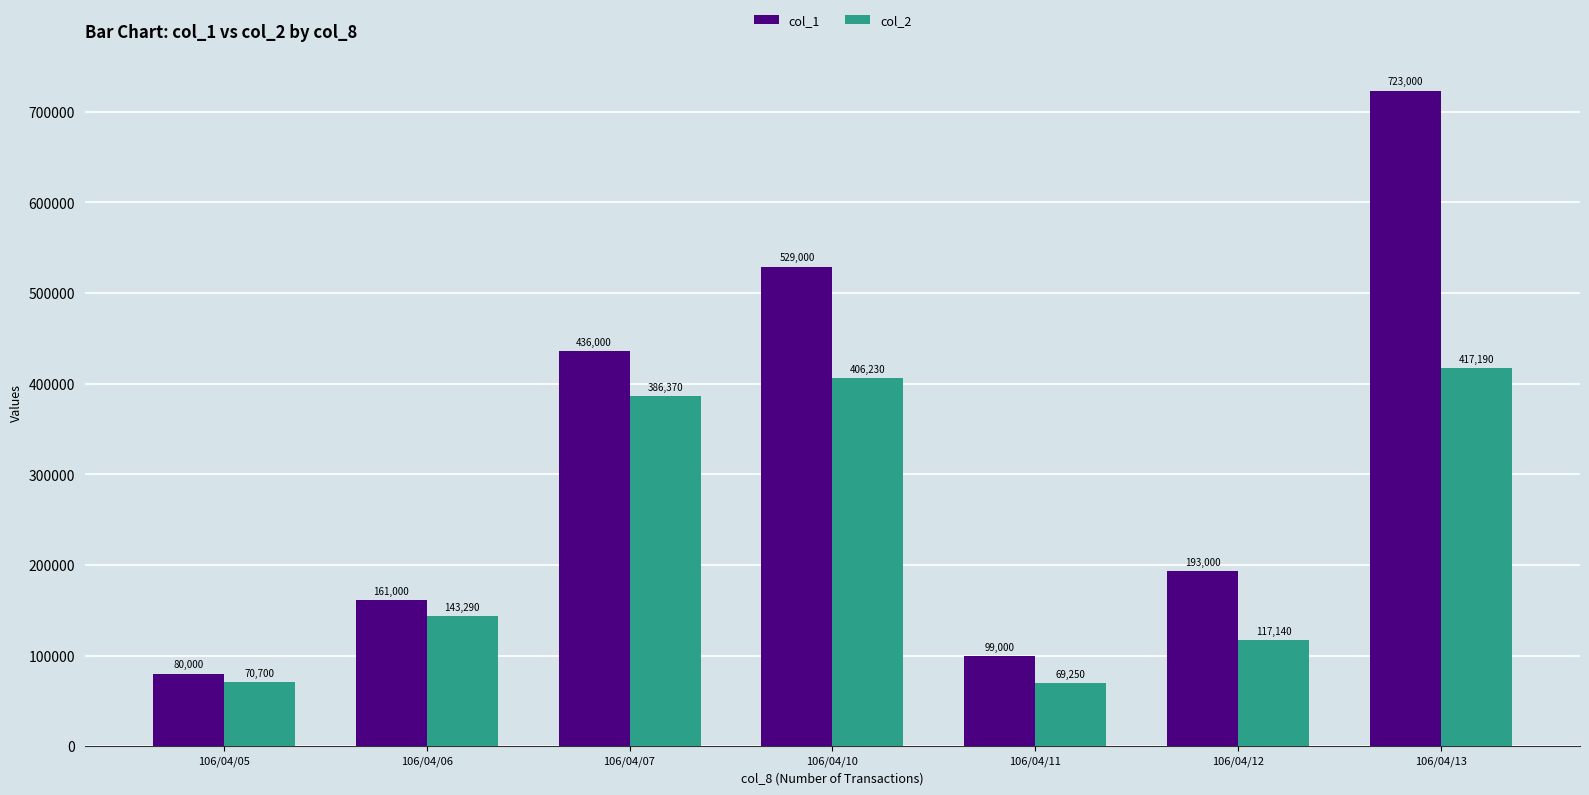

Reading left to right, list all the values displayed in this chart.

col_1: 80000	161000	436000	529000	99000	193000	723000
col_2: 70700	143290	386370	406230	69250	117140	417190